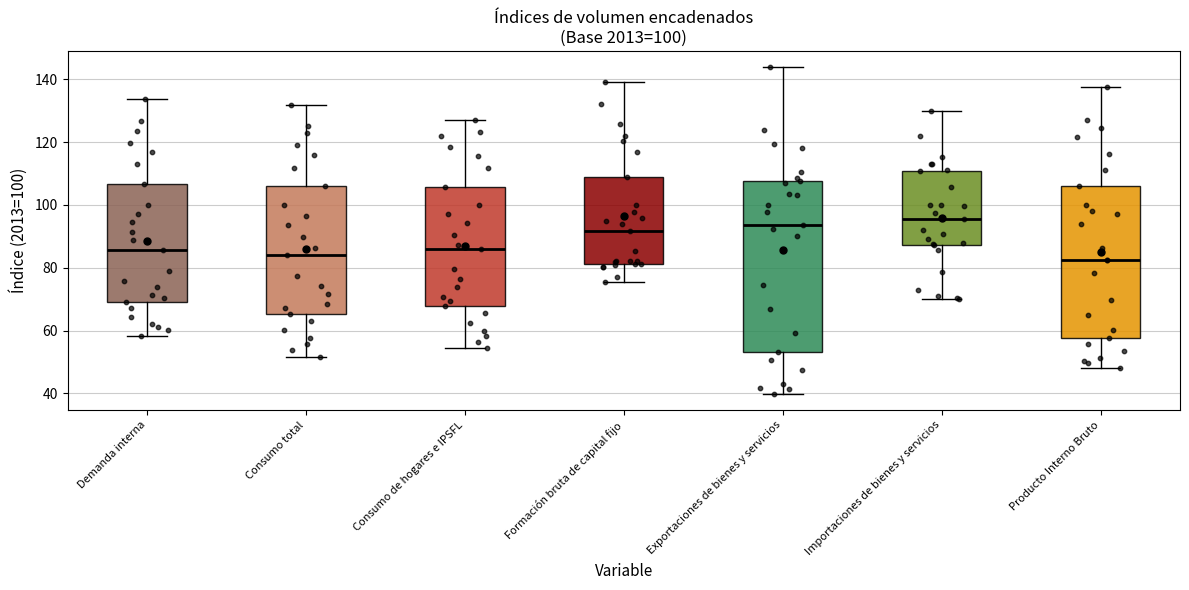

Reading left to right, read every box against the y-axis: the position of its median line, the range the box covers, and the ends of its whiskers. The values are not printed on the chart, so give them approximately, as read against the axis.

Demanda interna: median 86, box 70 to 106, whiskers 58 to 134
Consumo total: median 84, box 66 to 106, whiskers 52 to 132
Consumo de hogares e IPSFL: median 86, box 68 to 106, whiskers 54 to 126
Formación bruta de capital fijo: median 92, box 82 to 108, whiskers 76 to 140
Exportaciones de bienes y servicios: median 94, box 54 to 108, whiskers 40 to 144
Importaciones de bienes y servicios: median 96, box 88 to 110, whiskers 70 to 130
Producto Interno Bruto: median 82, box 58 to 106, whiskers 48 to 138